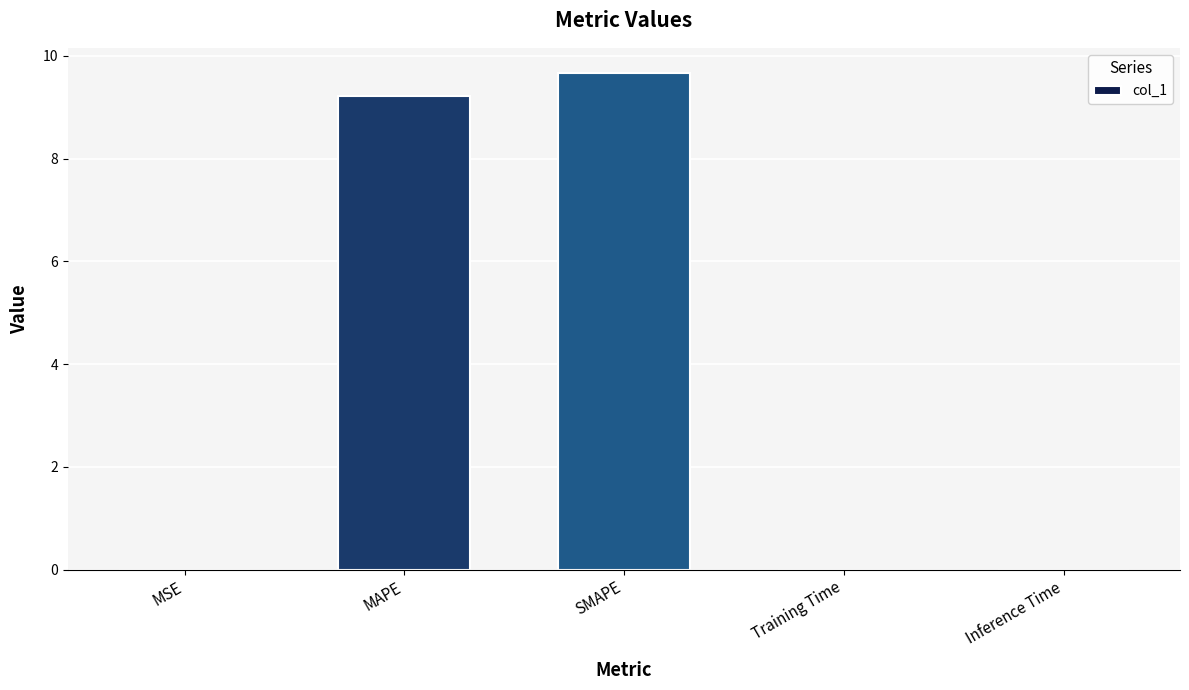

Which has a higher value, Inference Time or MAPE?

MAPE